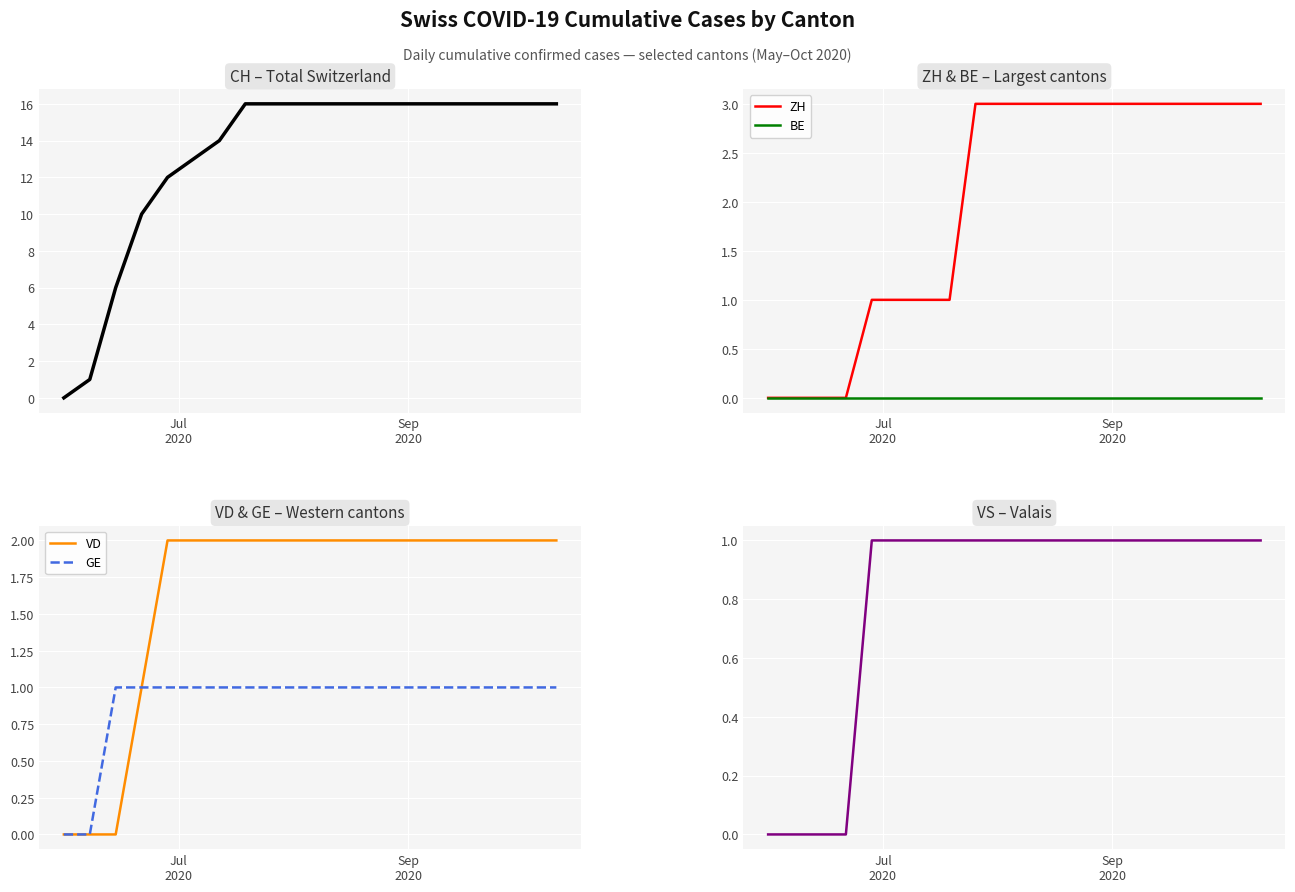

What is the maximum value for ZH?

3